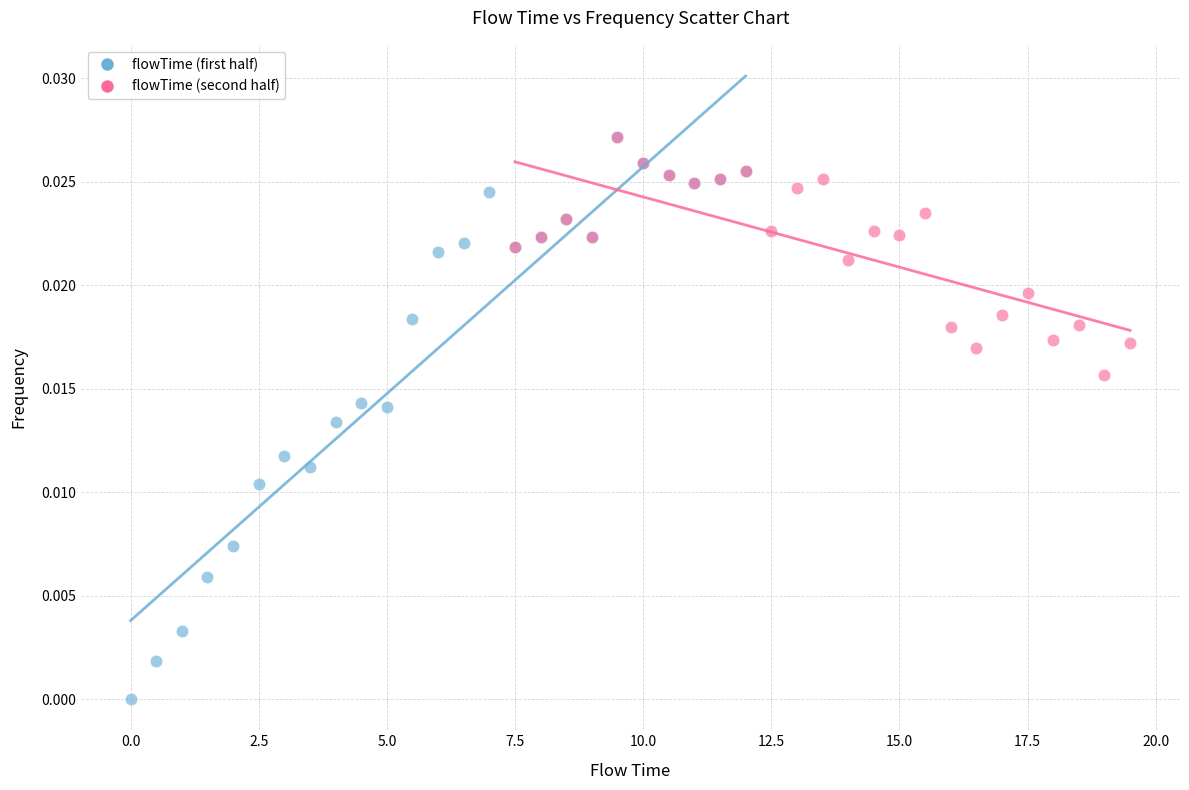

Which series has the largest Y range (max minus min)?

flowTime (first half)